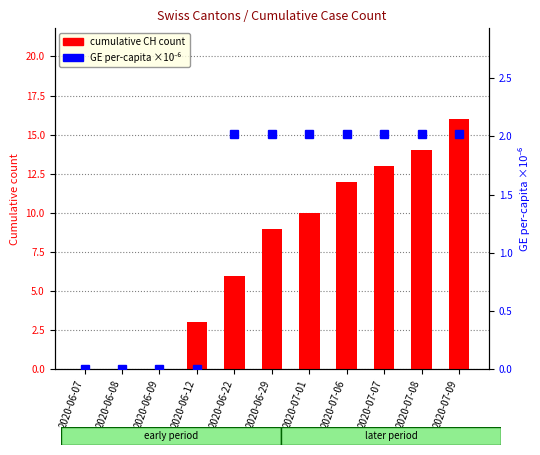

What is the sum of the GE per-capita (scaled) values at 2020-07-07 and 2020-06-07?

2.0